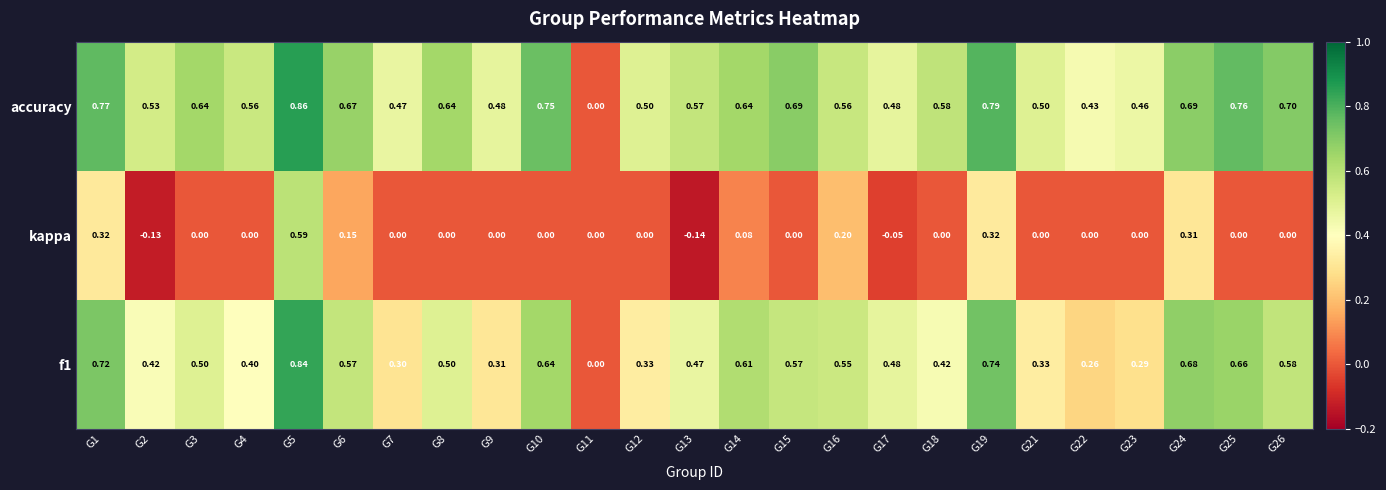

Which series has the largest range (max minus min)?

accuracy